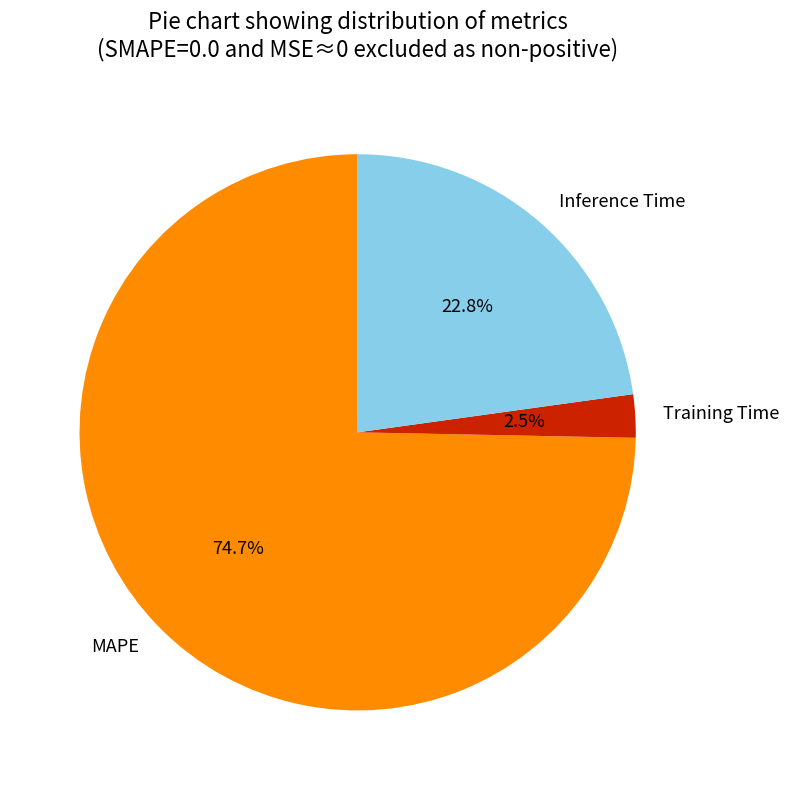

True or false: Inference Time accounts for 32% of the total.

False